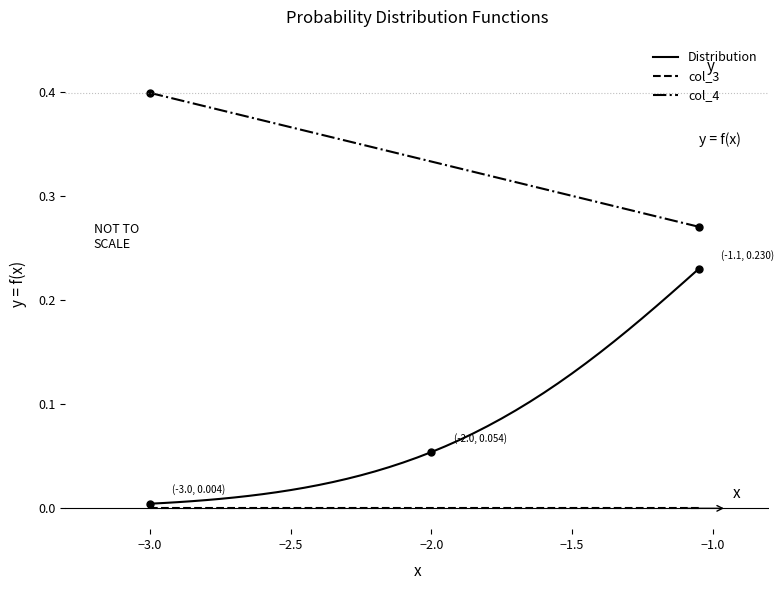

Which series has the widest spread of values?

Distribution